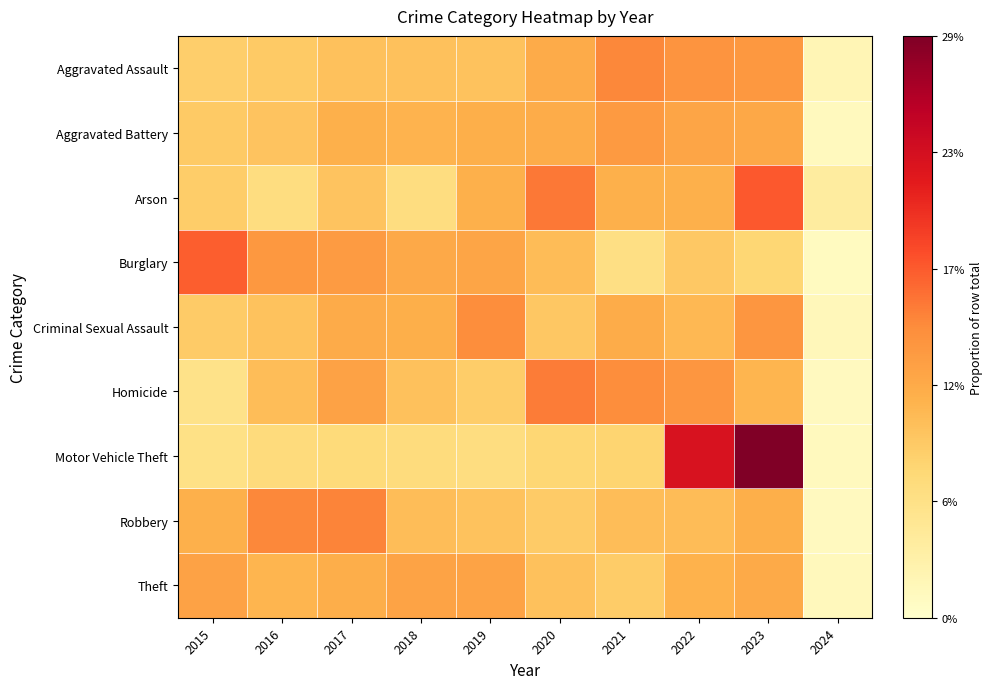

Reading right to left, list all the values displayed in this chart.

Aggravated Assault: 2024=0.0	2023=0.1	2022=0.1	2021=0.1	2020=0.1	2019=0.1	2018=0.1	2017=0.1	2016=0.1	2015=0.1
Aggravated Battery: 2024=0.0	2023=0.1	2022=0.1	2021=0.1	2020=0.1	2019=0.1	2018=0.1	2017=0.1	2016=0.1	2015=0.1
Arson: 2024=0.0	2023=0.2	2022=0.1	2021=0.1	2020=0.2	2019=0.1	2018=0.1	2017=0.1	2016=0.1	2015=0.1
Burglary: 2024=0.0	2023=0.1	2022=0.1	2021=0.1	2020=0.1	2019=0.1	2018=0.1	2017=0.1	2016=0.1	2015=0.2
Criminal Sexual Assault: 2024=0.0	2023=0.1	2022=0.1	2021=0.1	2020=0.1	2019=0.1	2018=0.1	2017=0.1	2016=0.1	2015=0.1
Homicide: 2024=0.0	2023=0.1	2022=0.1	2021=0.1	2020=0.2	2019=0.1	2018=0.1	2017=0.1	2016=0.1	2015=0.1
Motor Vehicle Theft: 2024=0.0	2023=0.3	2022=0.2	2021=0.1	2020=0.1	2019=0.1	2018=0.1	2017=0.1	2016=0.1	2015=0.1
Robbery: 2024=0.0	2023=0.1	2022=0.1	2021=0.1	2020=0.1	2019=0.1	2018=0.1	2017=0.1	2016=0.1	2015=0.1
Theft: 2024=0.0	2023=0.1	2022=0.1	2021=0.1	2020=0.1	2019=0.1	2018=0.1	2017=0.1	2016=0.1	2015=0.1